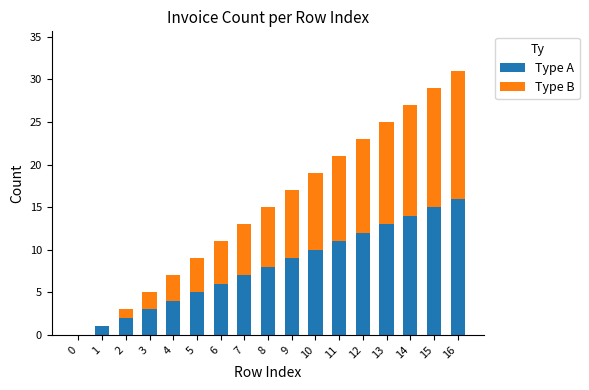

The value of Type A at 11 is 11. True or false?

True